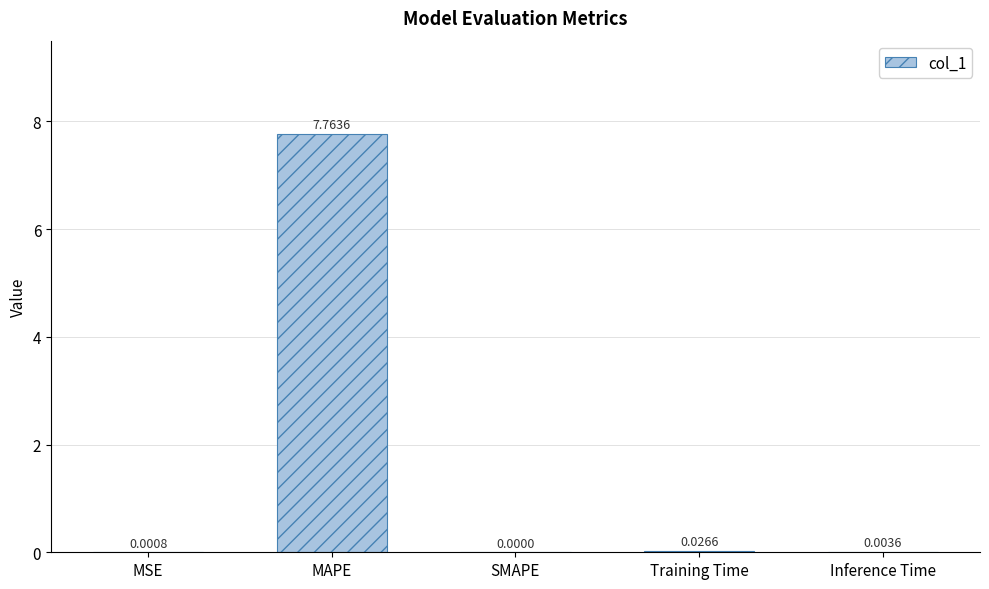

Where is the data nearest to the value 3?

Training Time